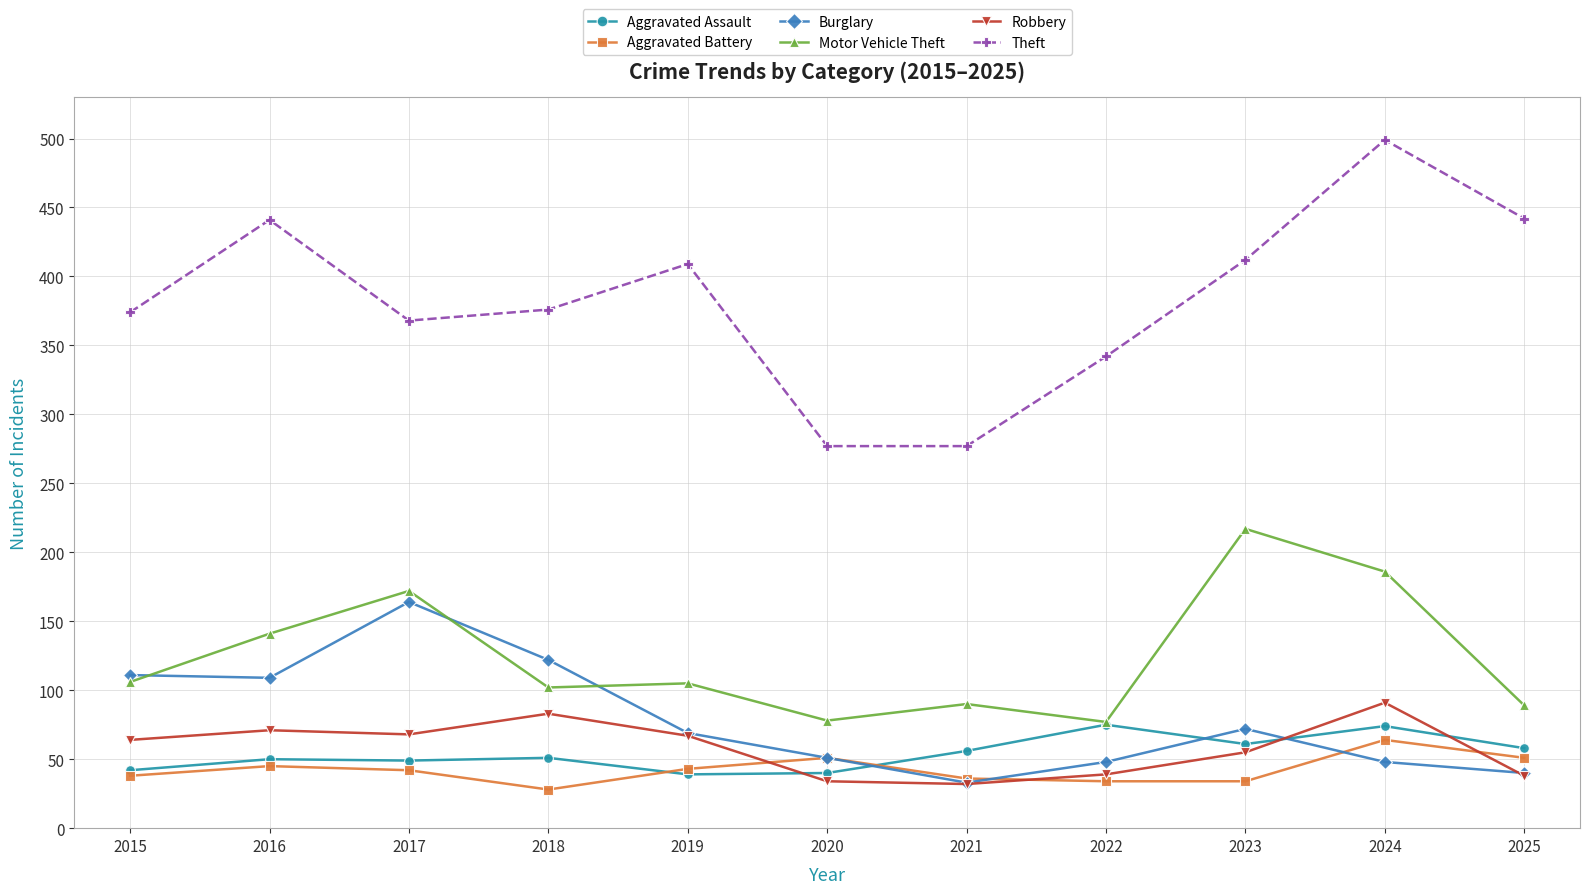

What are all the series names shown in the legend?

Aggravated Assault, Aggravated Battery, Burglary, Motor Vehicle Theft, Robbery, Theft